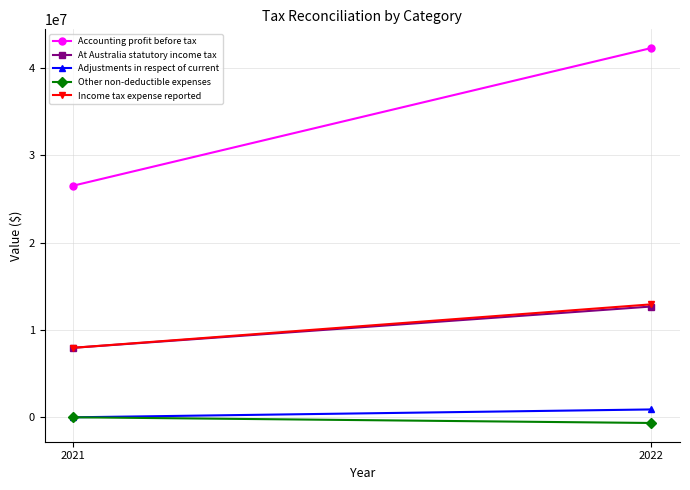

What is the spread (max minus min) of values at 2021?

26544793